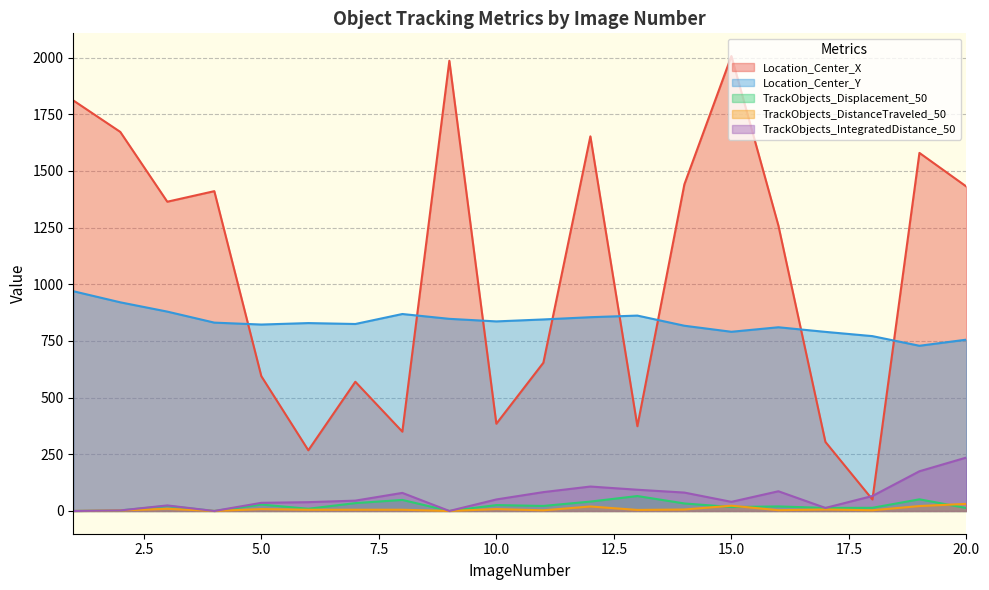

How many lines are shown in the chart?

5